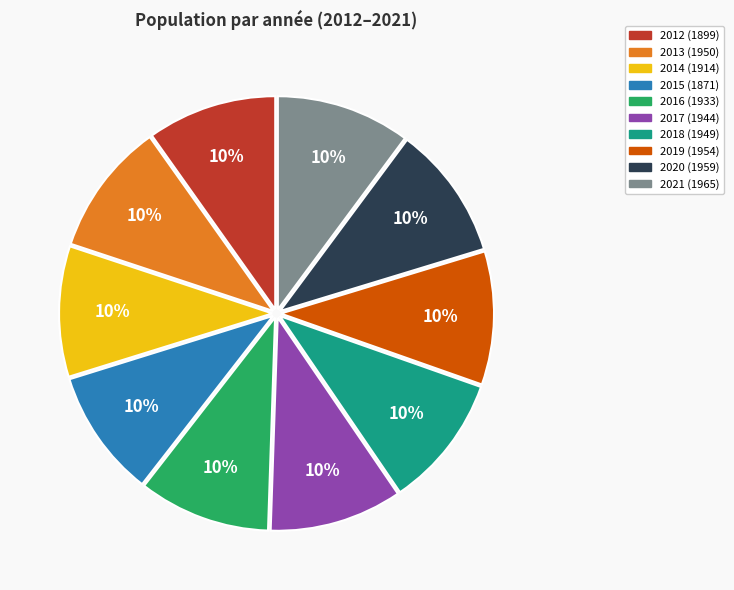

How many slices are in this pie chart?

10